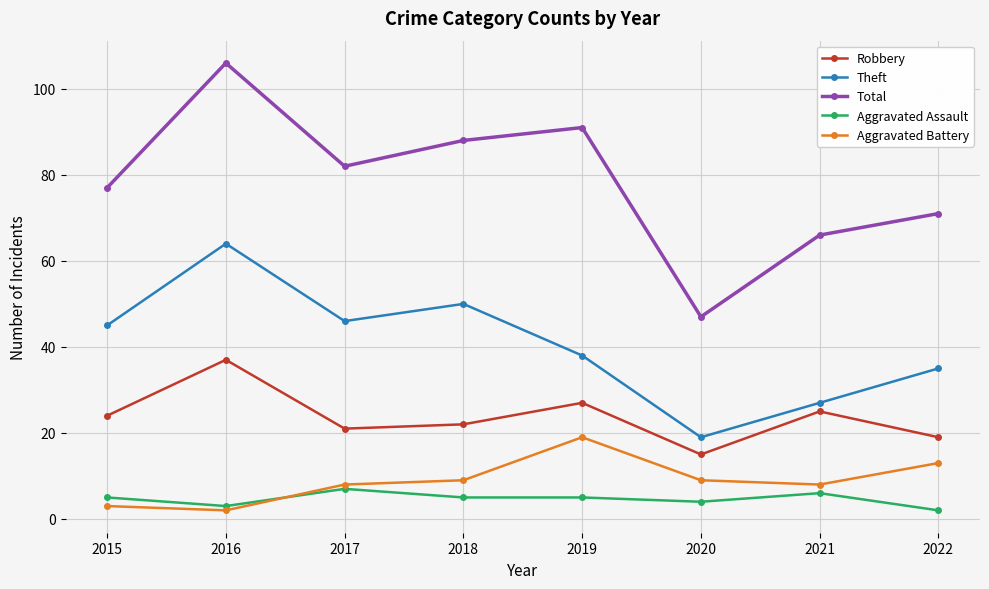

Which category has the lowest value in the Total series?

2020